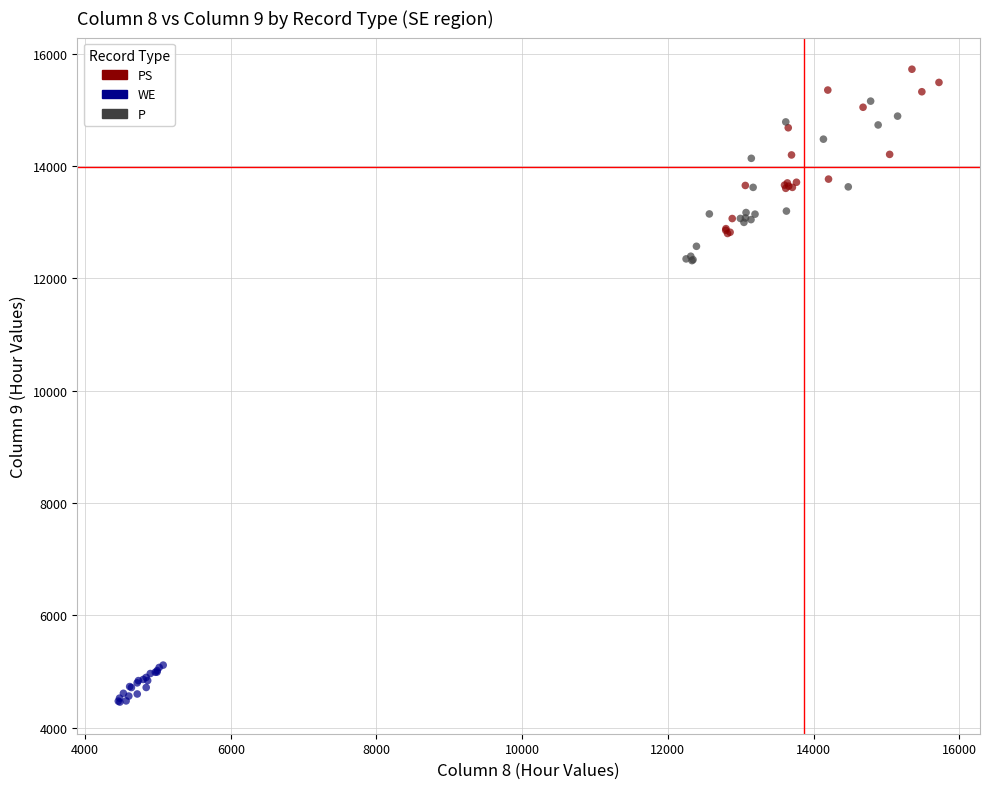

Which series reaches the maximum Y coordinate?

PS